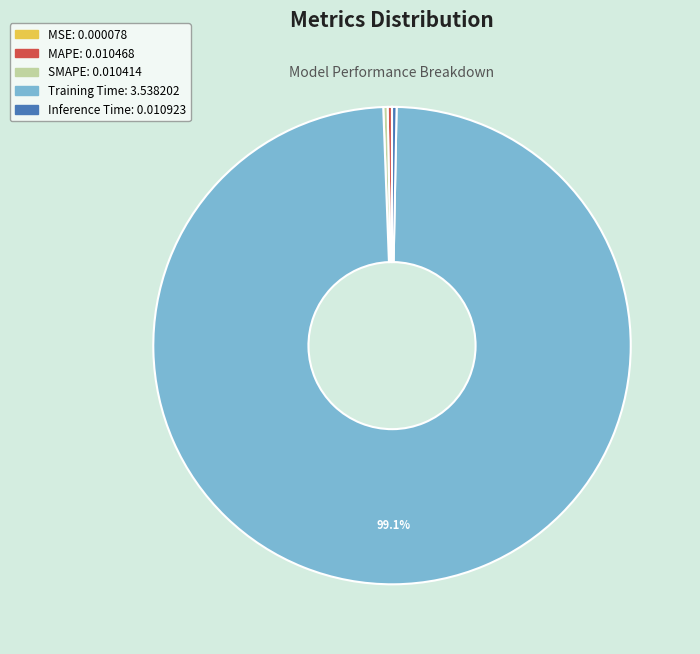

To the nearest percent, what is the difference between the largest and smallest slice percentages?

99%